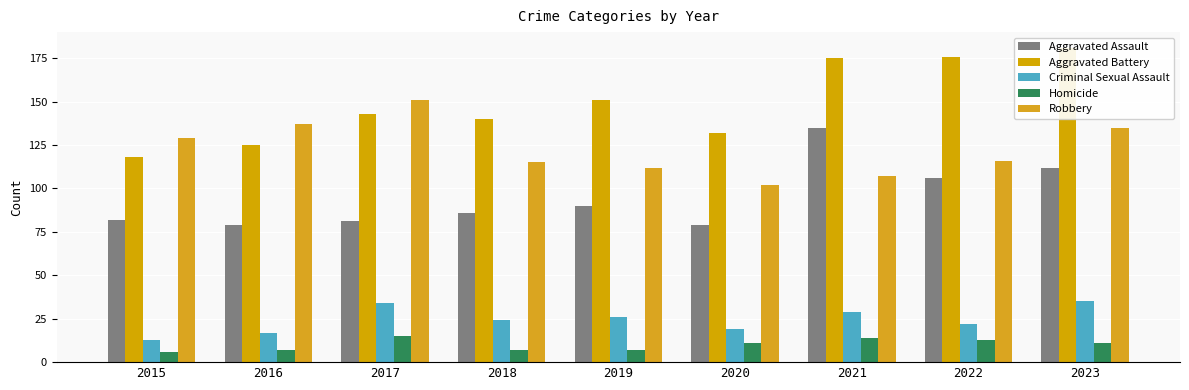

Which series has the widest spread of values?

Aggravated Battery